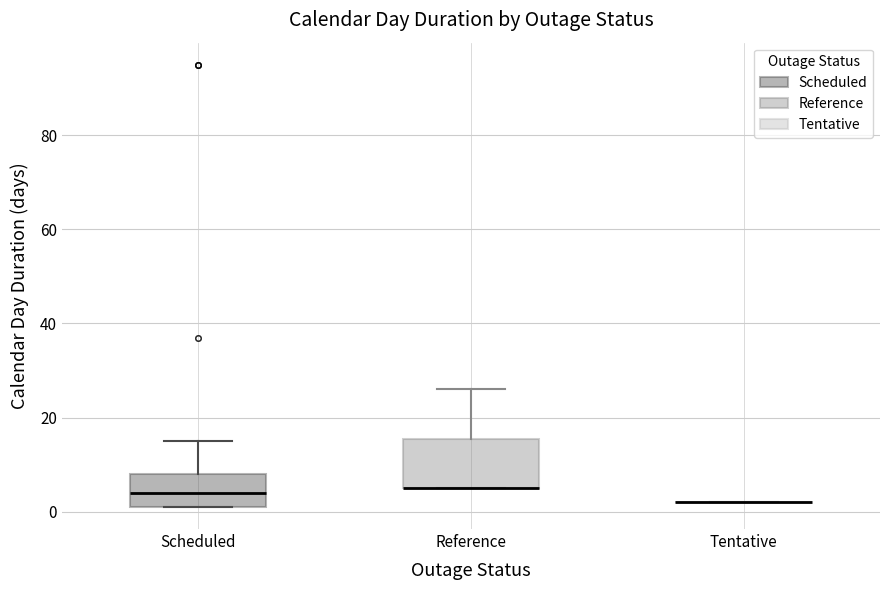

Reading left to right, read every box against the y-axis: the position of its median line, the range the box covers, and the ends of its whiskers. The values are not printed on the chart, so give them approximately, as read against the axis.

Scheduled: median 4, box 2 to 8, whiskers 2 to 16
Reference: median 6 (drawn on the box's lower edge), box 6 to 16, whiskers 6 to 26
Tentative: box collapsed to a line at 2, whiskers 2 to 2